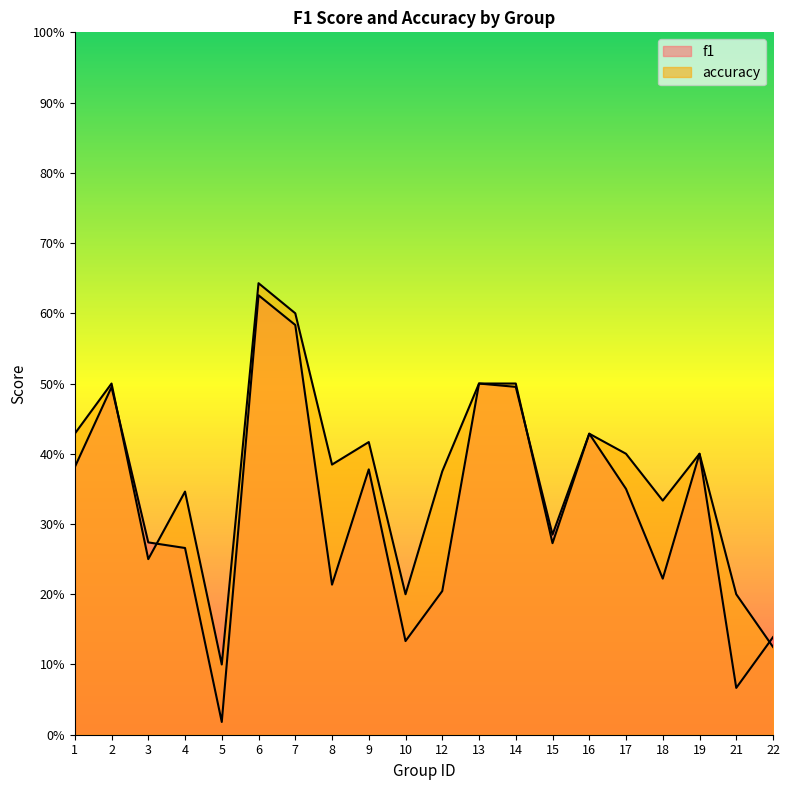

Rank the categories by f1 value from highest to lowest.

6, 7, 13, 14, 2, 16, 19, 1, 9, 17, 15, 3, 4, 18, 8, 12, 22, 10, 21, 5